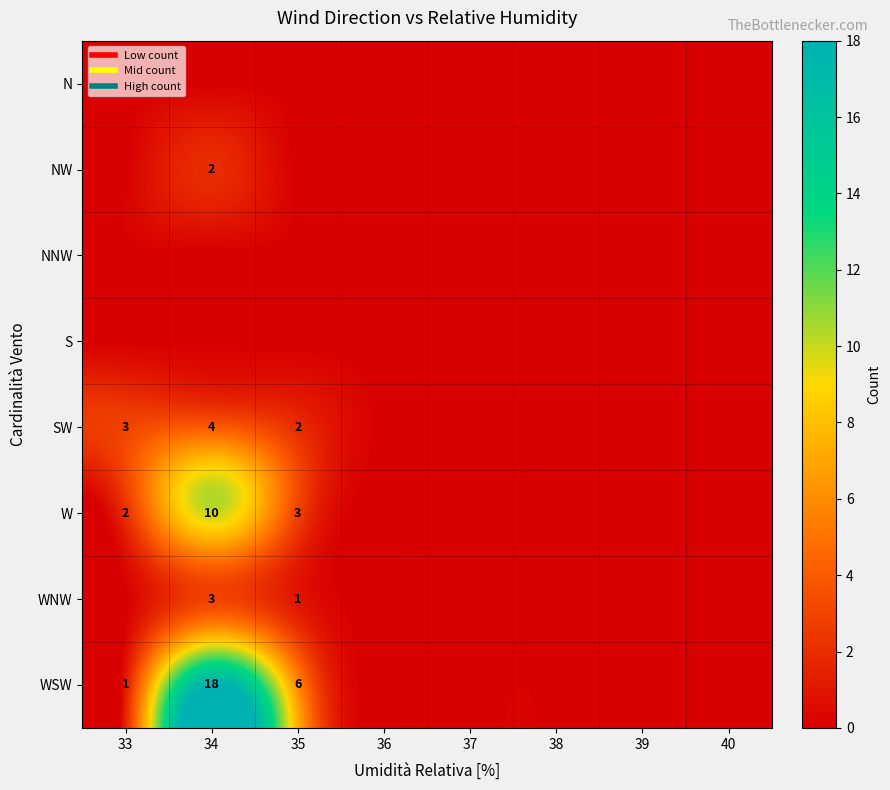

How many distinct data groups are displayed?

8